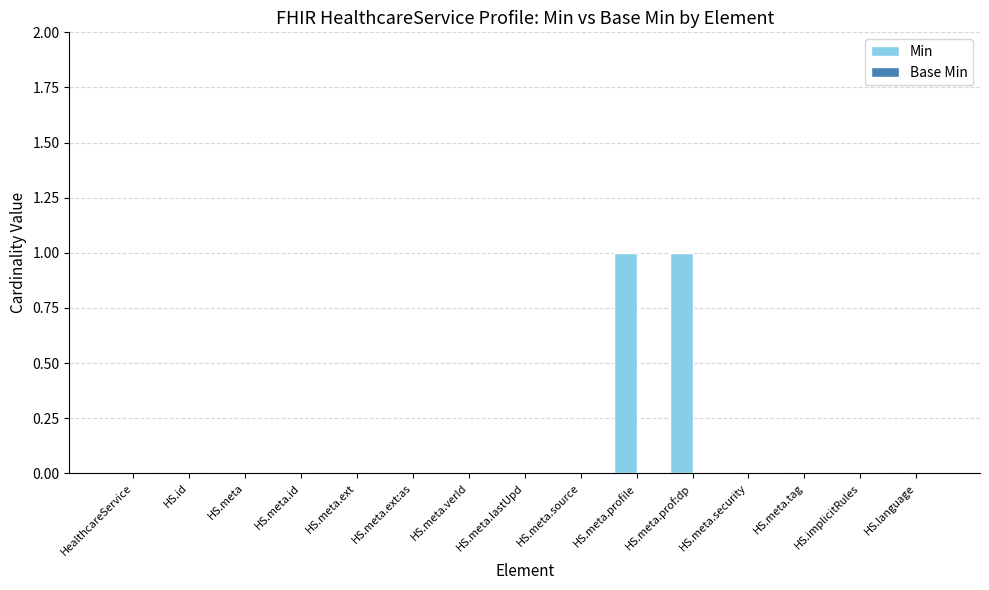

What is the change in value from HS.meta.source to HS.meta.profile?

+1